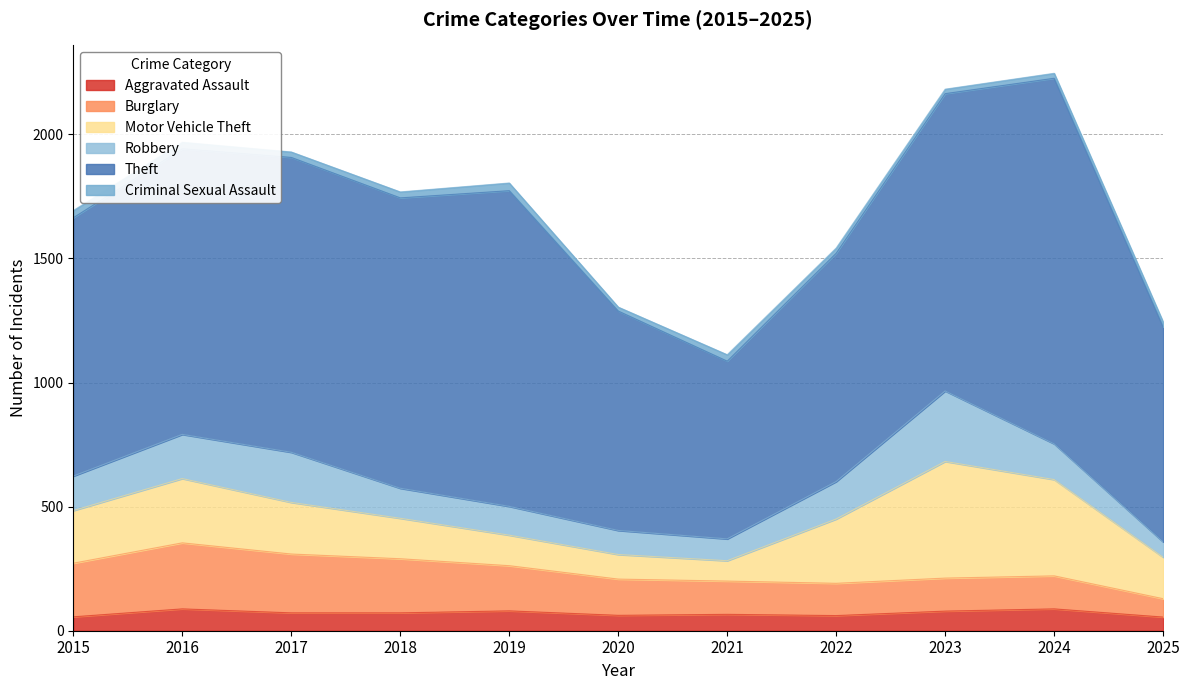

What is the difference between the maximum and minimum values in the Aggravated Assault series?

33